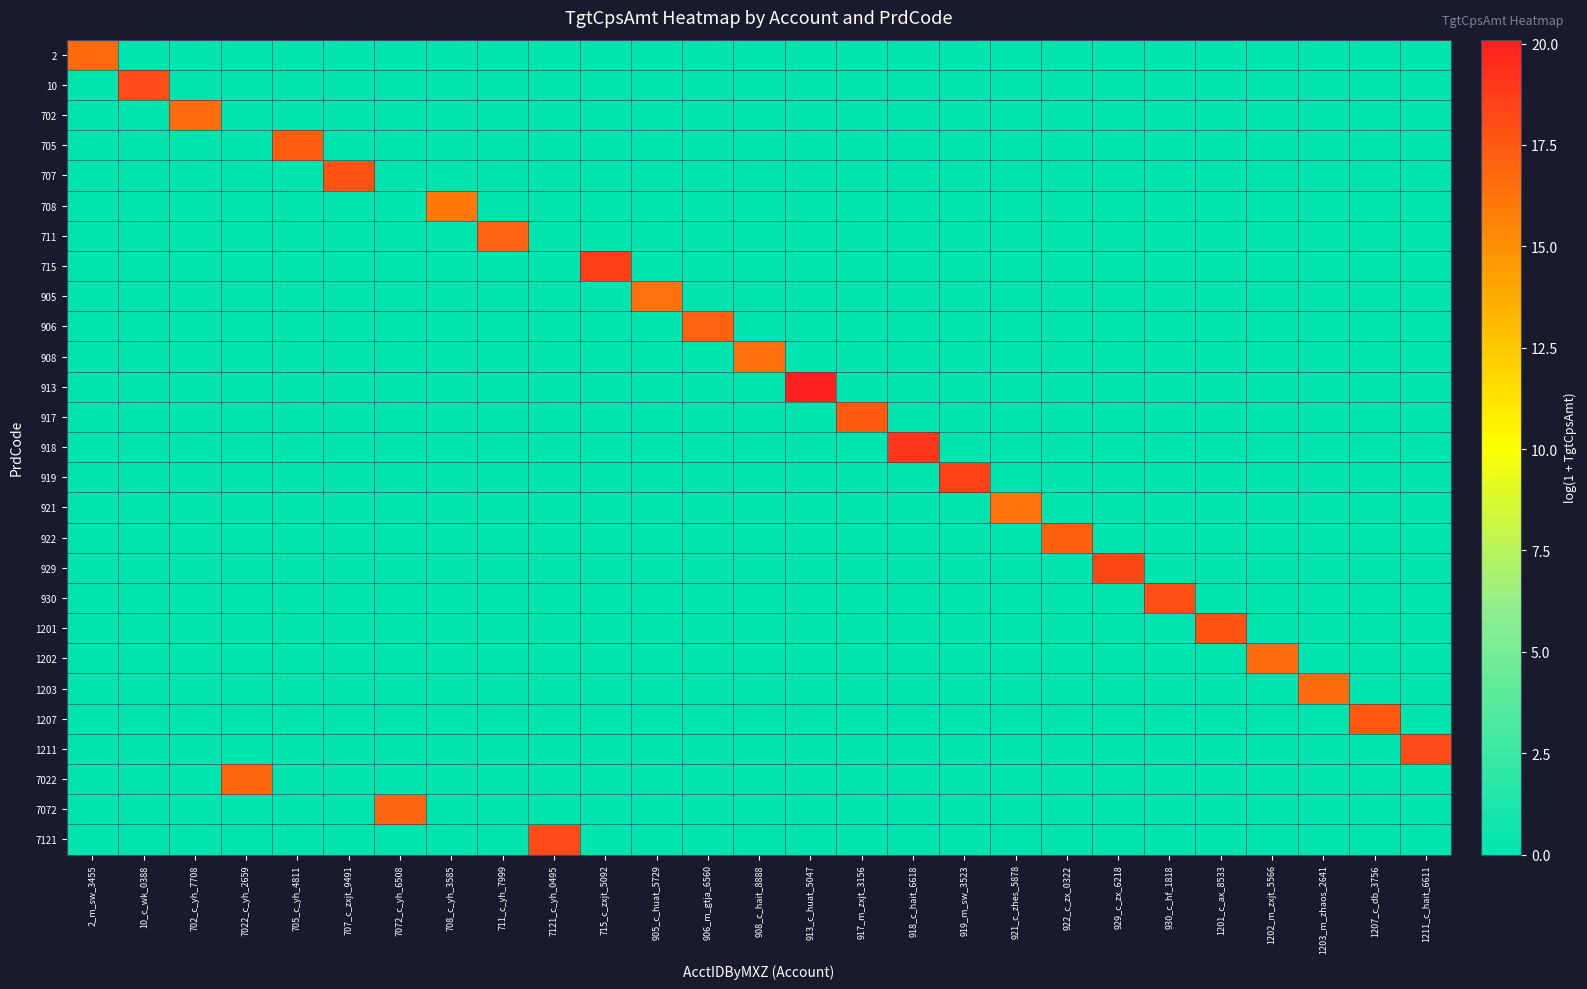

At how many categories does at least one series exceed 2?

27